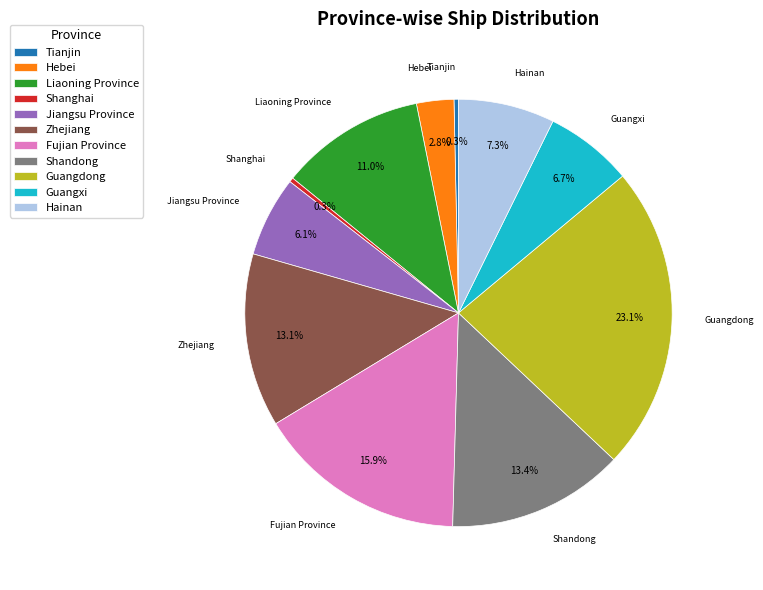

Is it true that Liaoning Province is 11% of the pie?

True